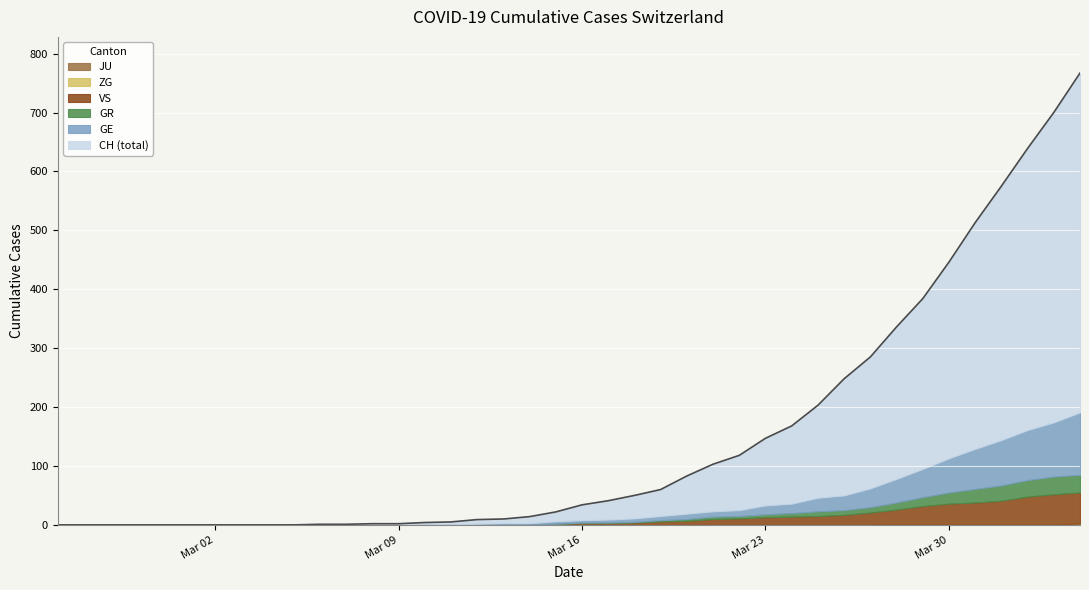

Is the value of ZG at 2020-03-15 greater than the value of GR at 2020-04-03?

No